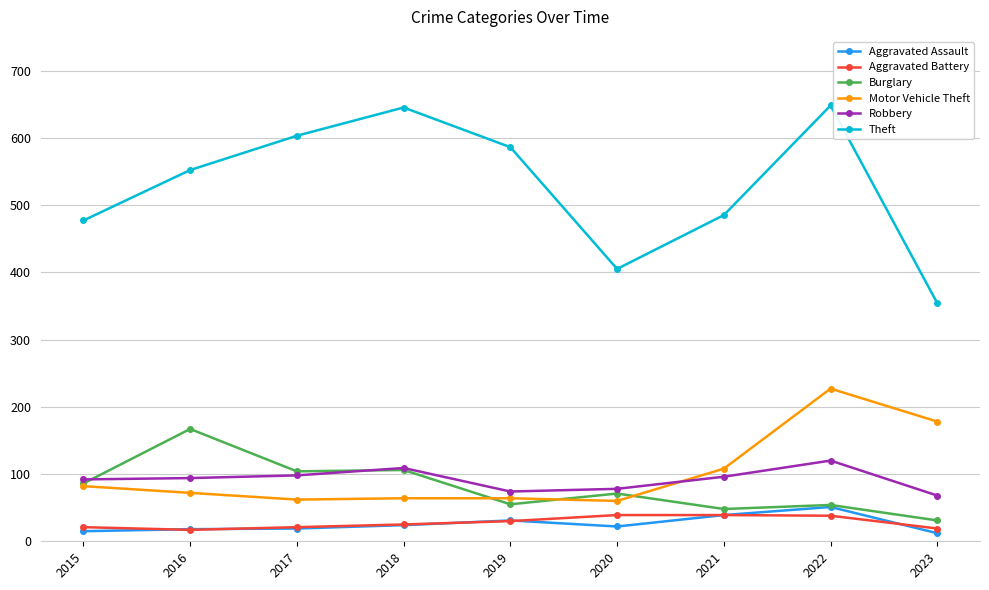

What is the difference between the highest and lowest values at 2016?

535